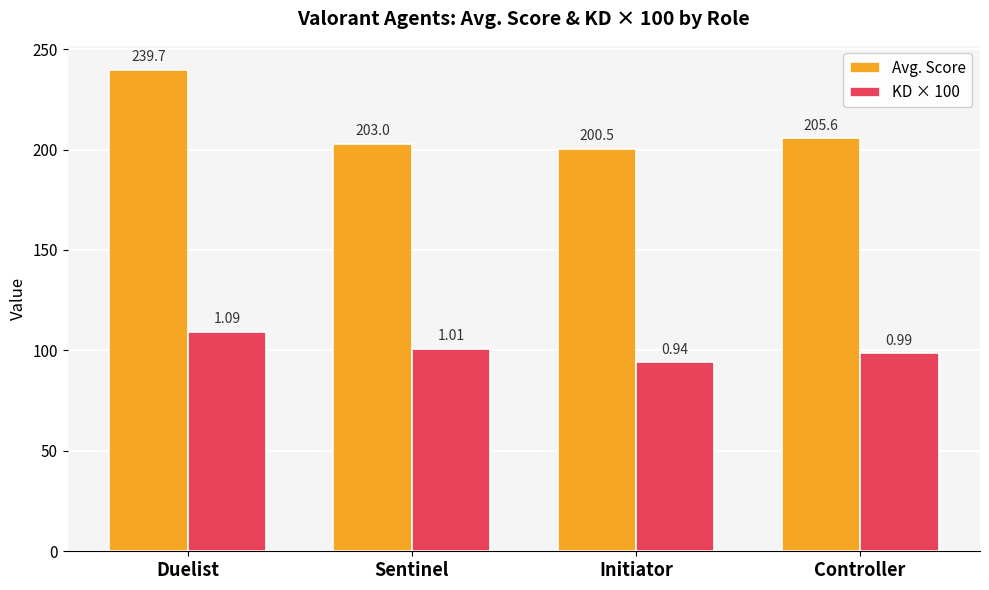

Is it true that KD × 100 equals 94.2 at Initiator?

True